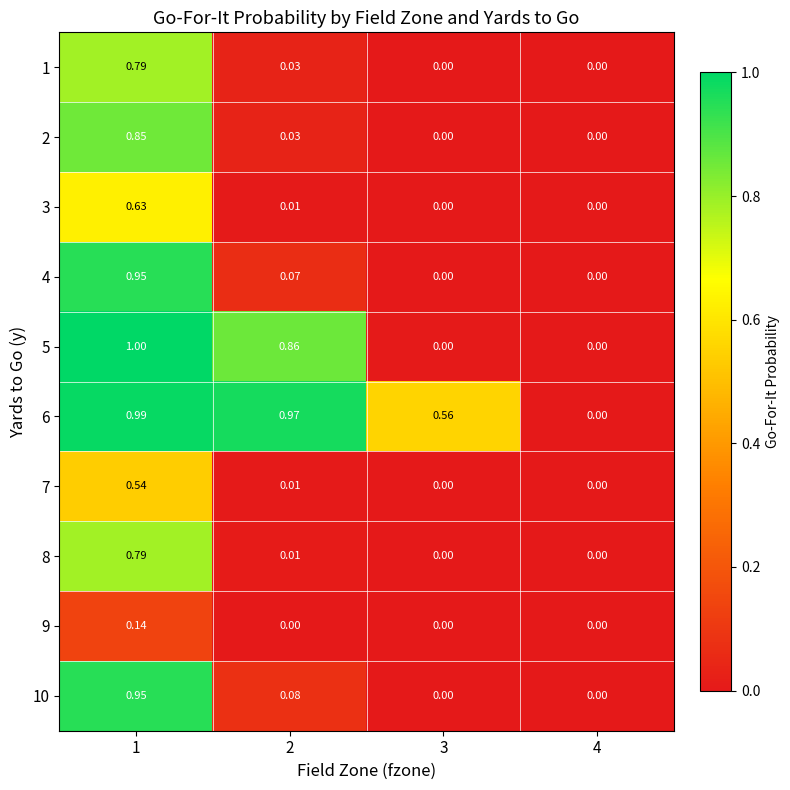

Is the value of 8 at 2 greater than the value of 10 at 4?

Yes